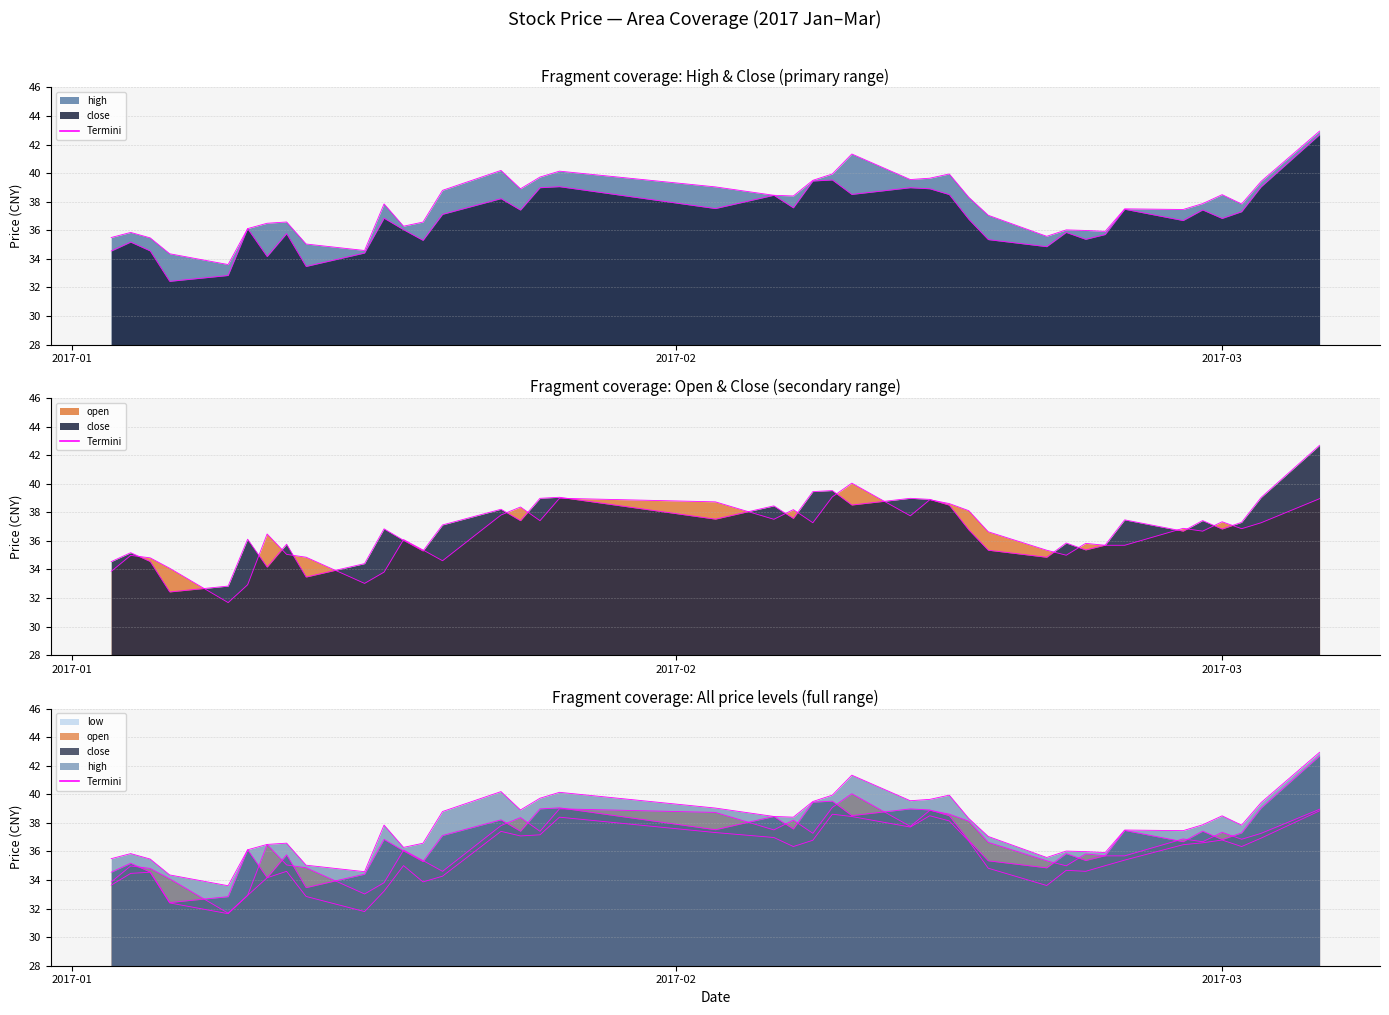

True or false: close_termini has more than 0 points higher than both neighbors.

True